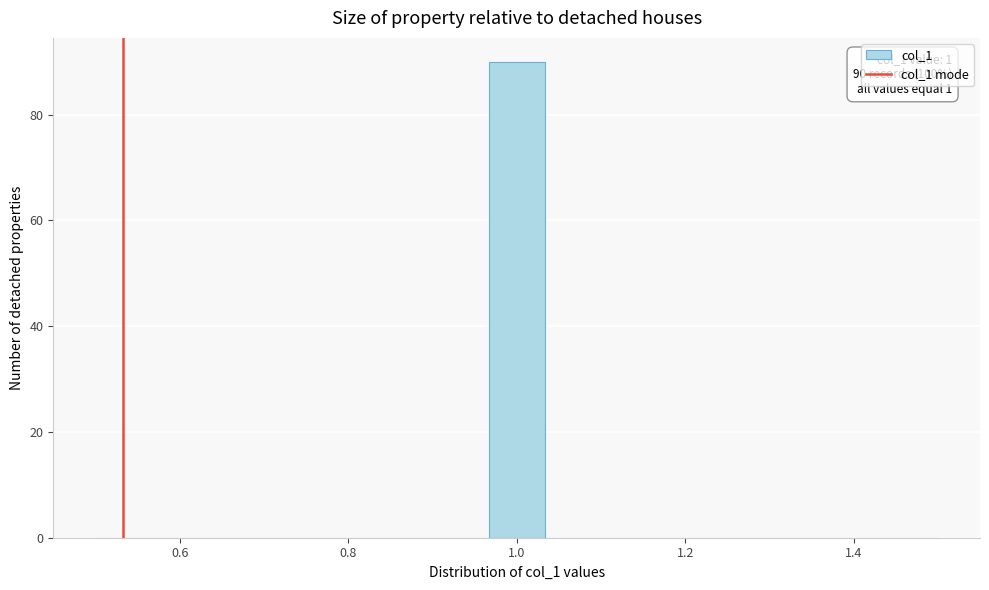

Around what value on the x-axis is the tallest bar? Give the approximate position of its centre, as read against the axis.

1.00